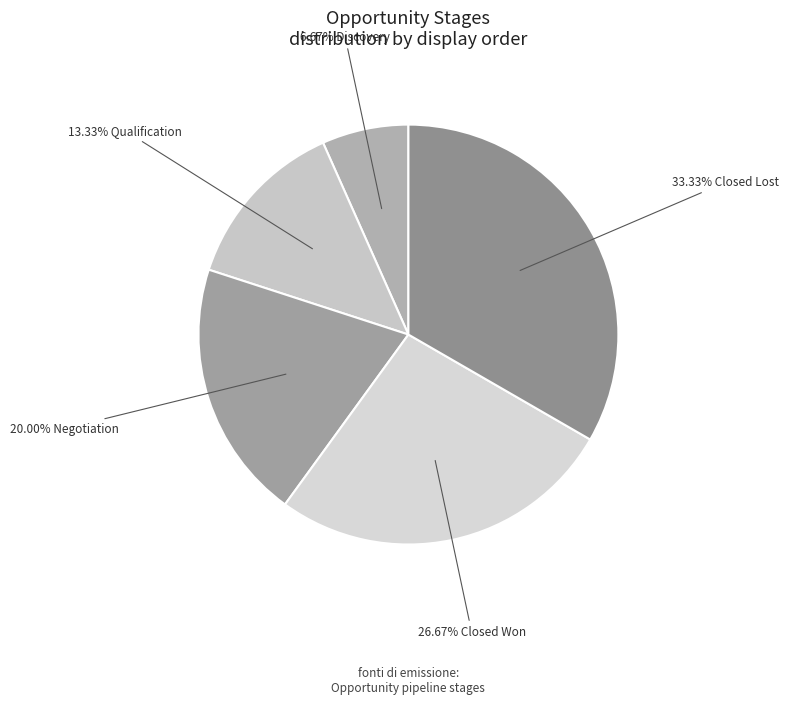

How many slices are in this pie chart?

5